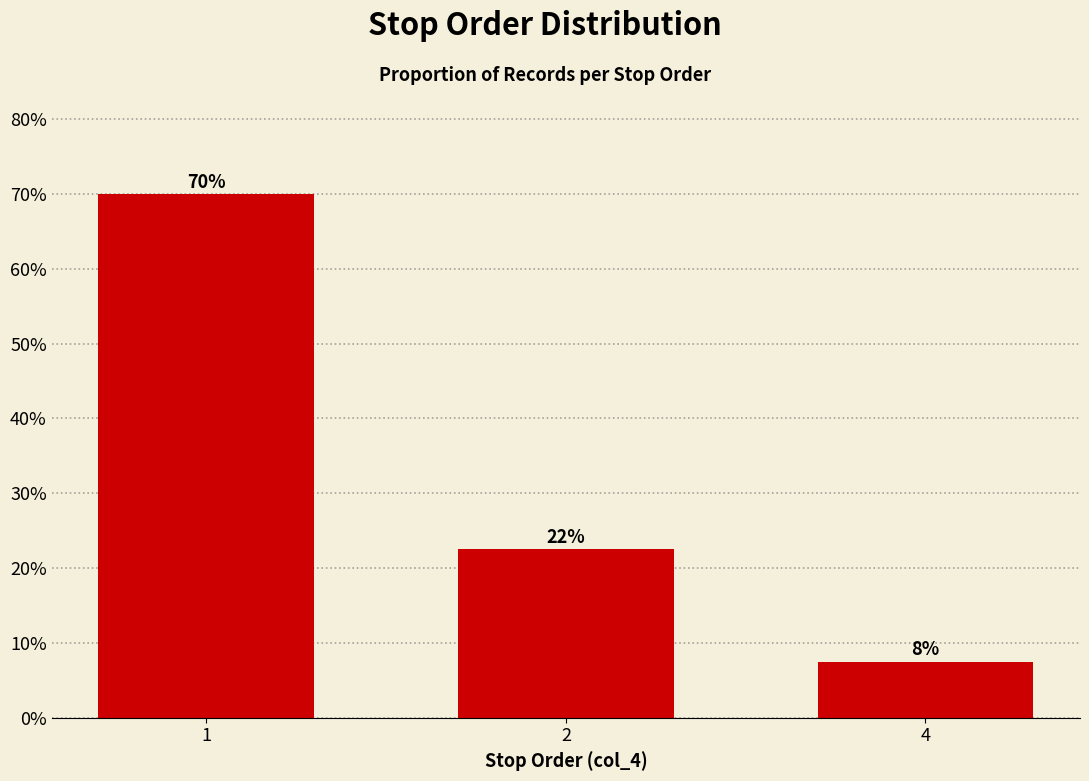

What is the average value?

33.3